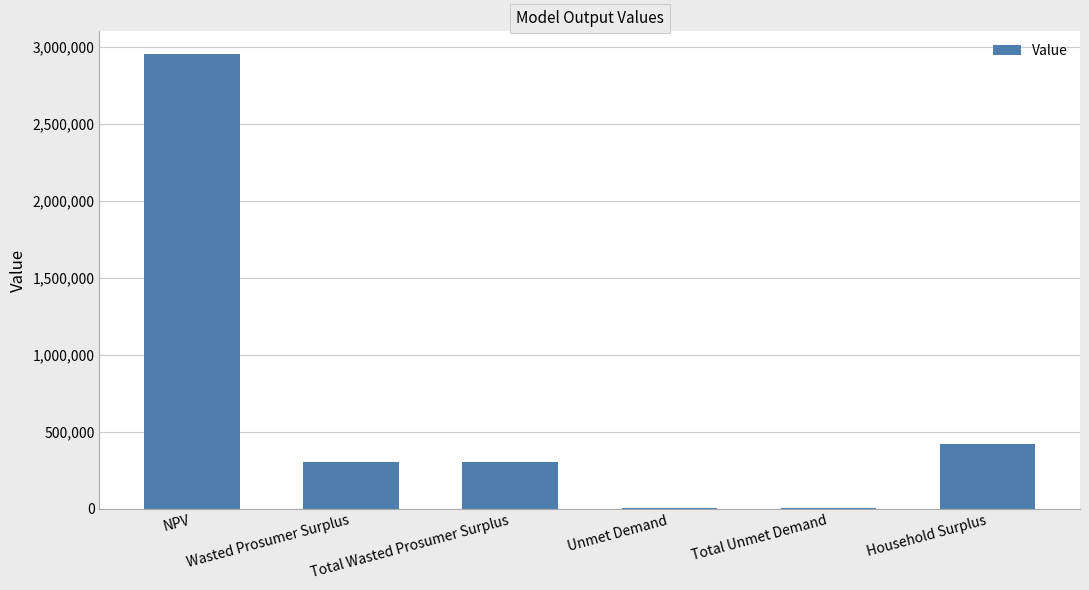

What is the greatest value displayed?

2954561.0